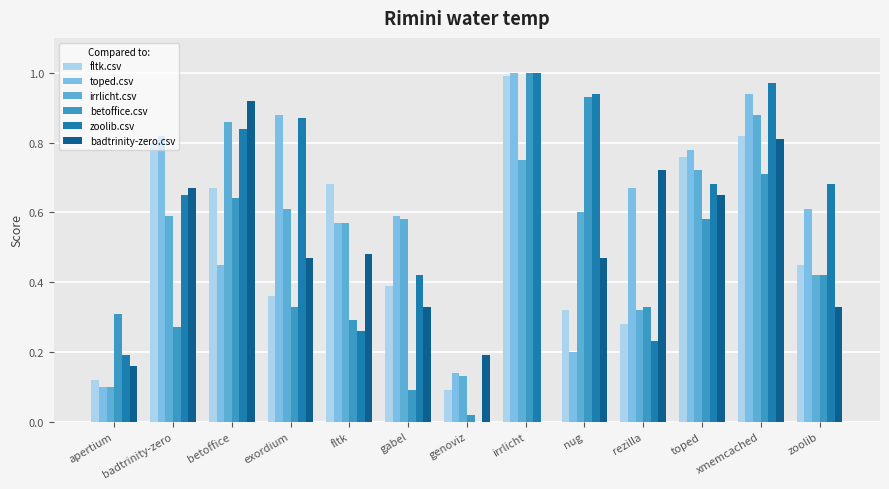

What is the total value across all series at gabel?

2.4